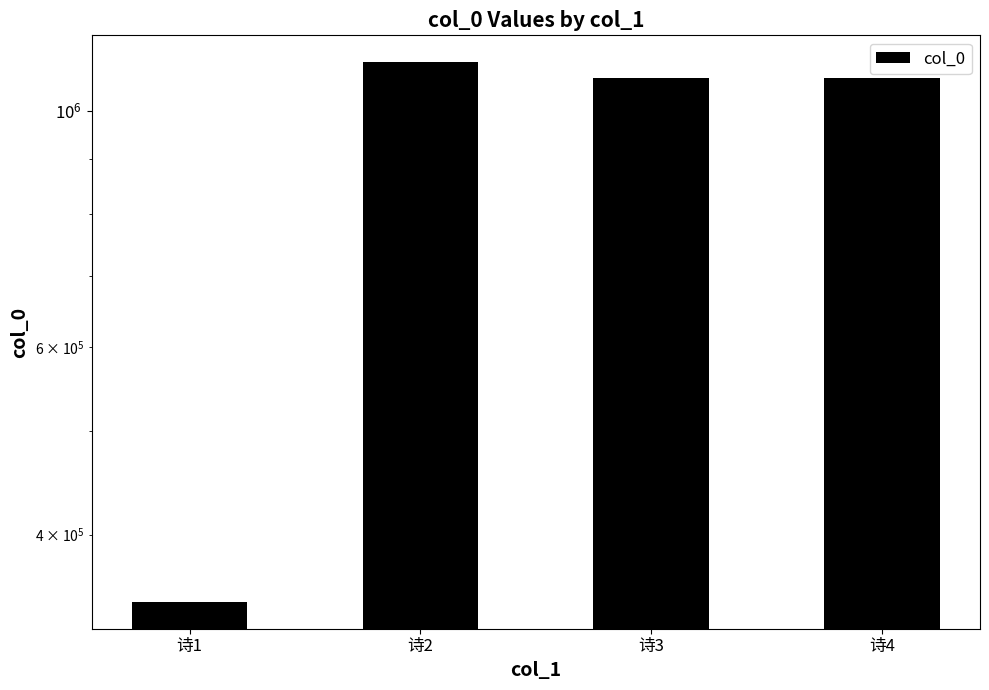

What is the sum of all values?

3603370